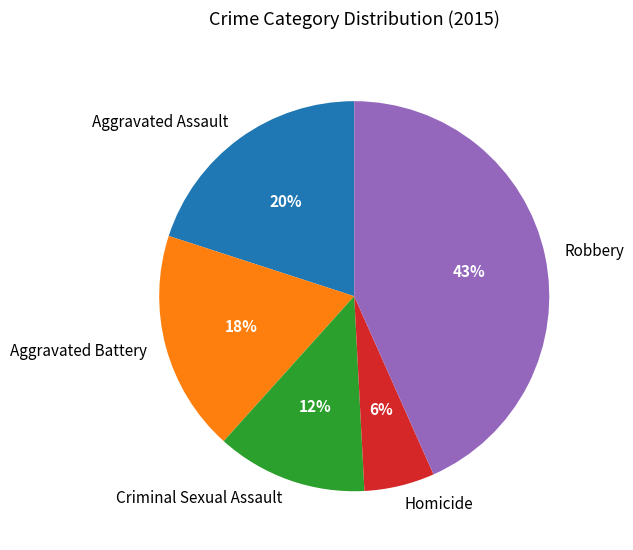

To the nearest percent, what is the average slice percentage?

20%